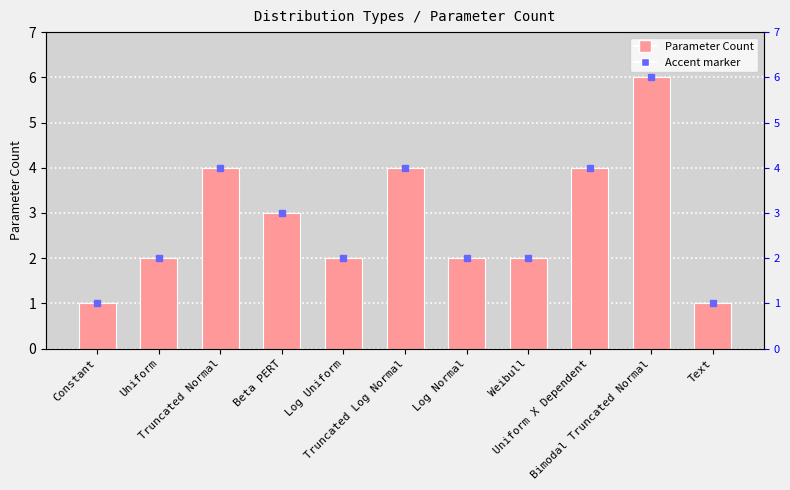

What is the change in value from Weibull to Uniform X Dependent?

+2